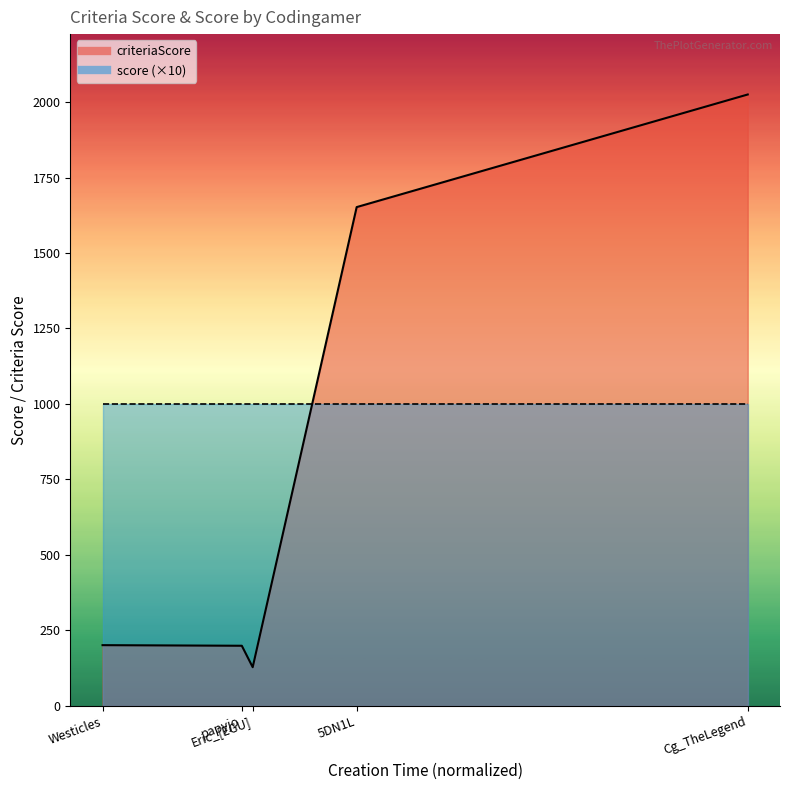

How many points are lower than both their immediate neighbors (excluding endpoints)?

1